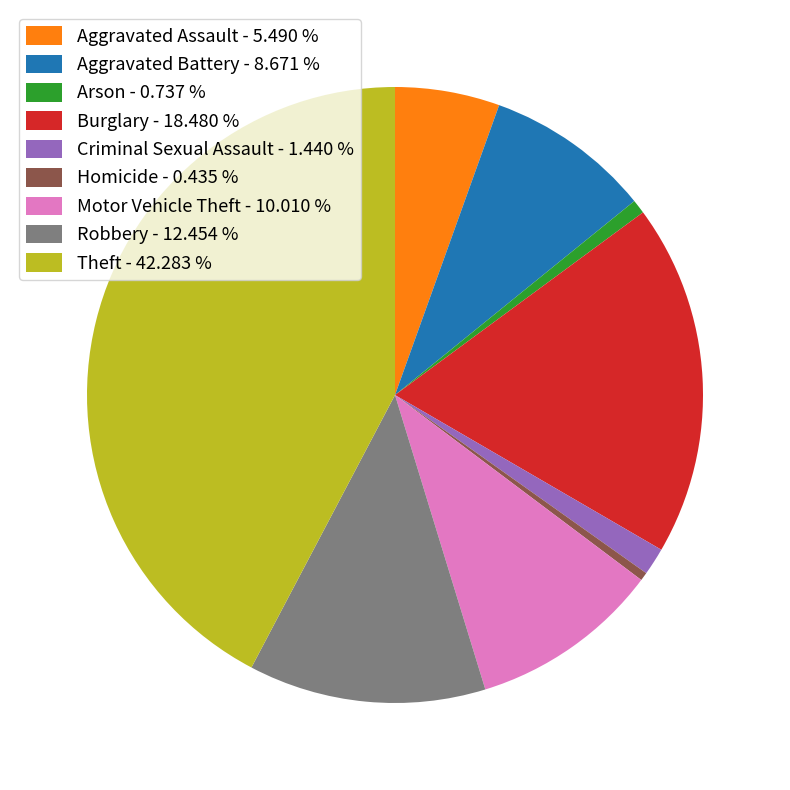

Does any single category account for the majority?

No